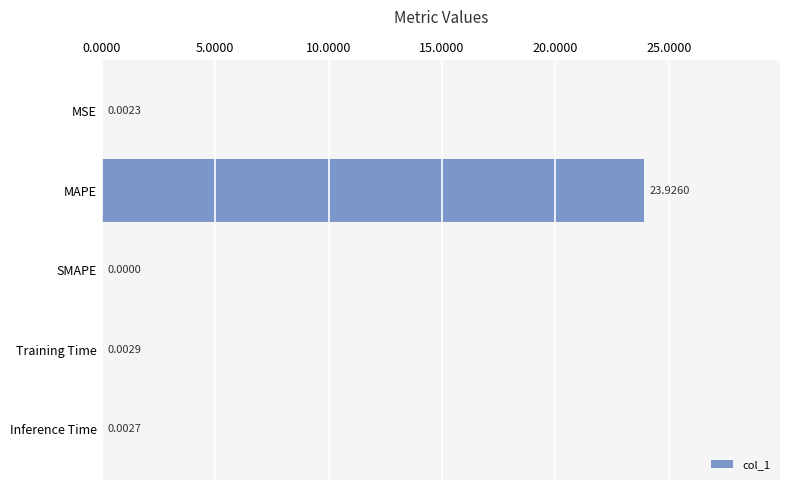

Which label corresponds to the largest value in the chart?

MAPE